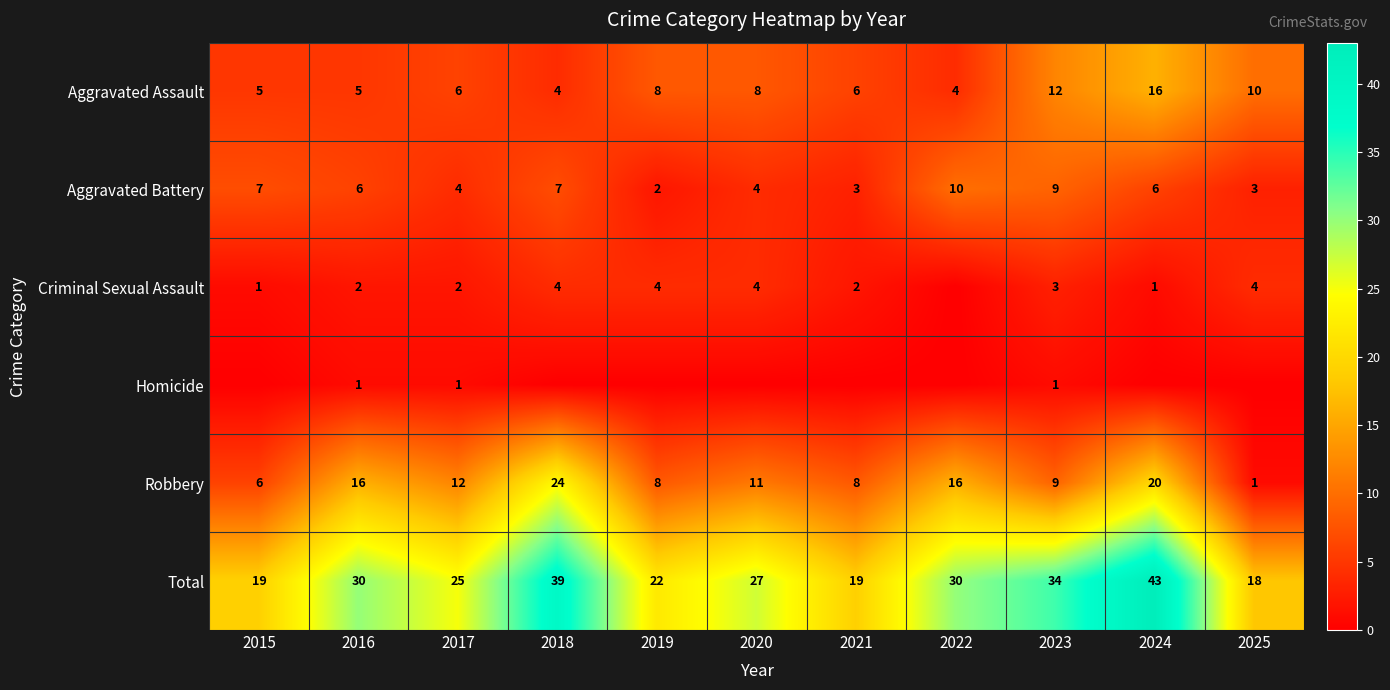

Is the value of Aggravated Battery at 2018 greater than the value of Aggravated Assault at 2018?

Yes